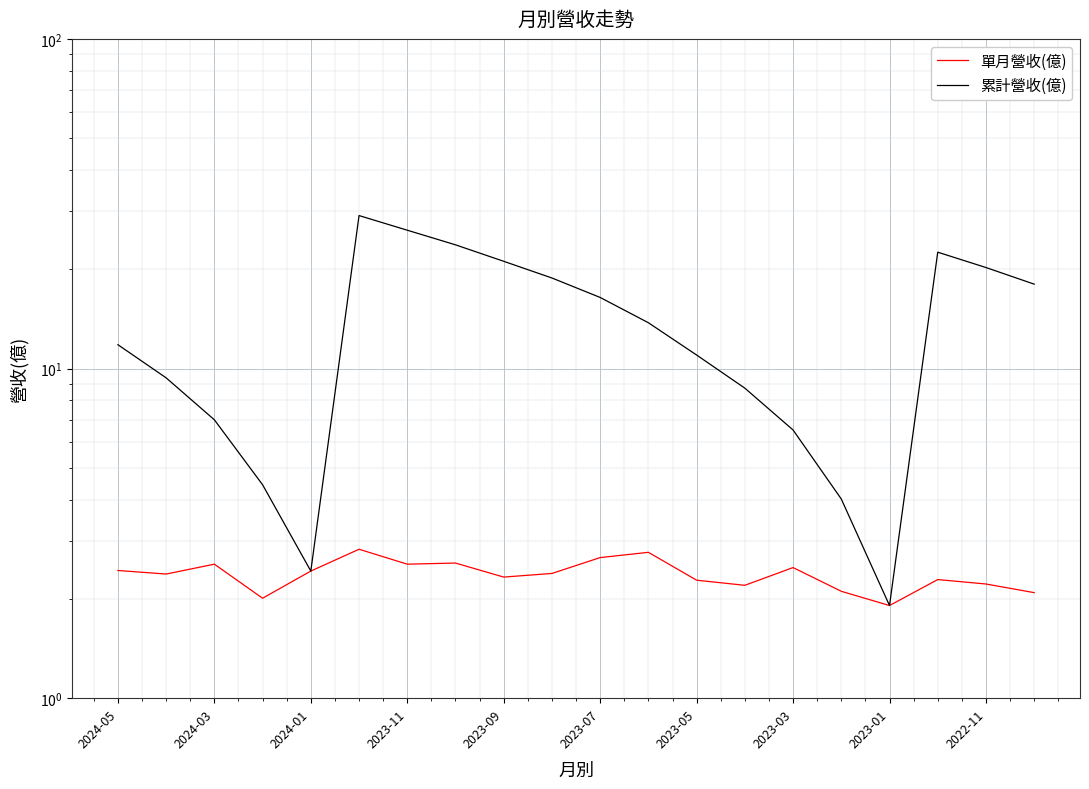

What is the value of the 單月營收(億) point at the 8th from the left?

2.6